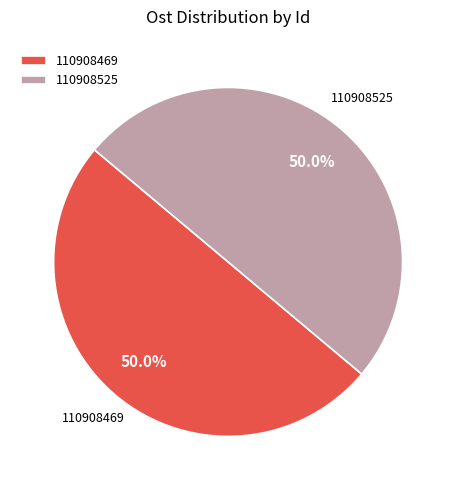

How much of the chart is everything except 110908525?

50.0%